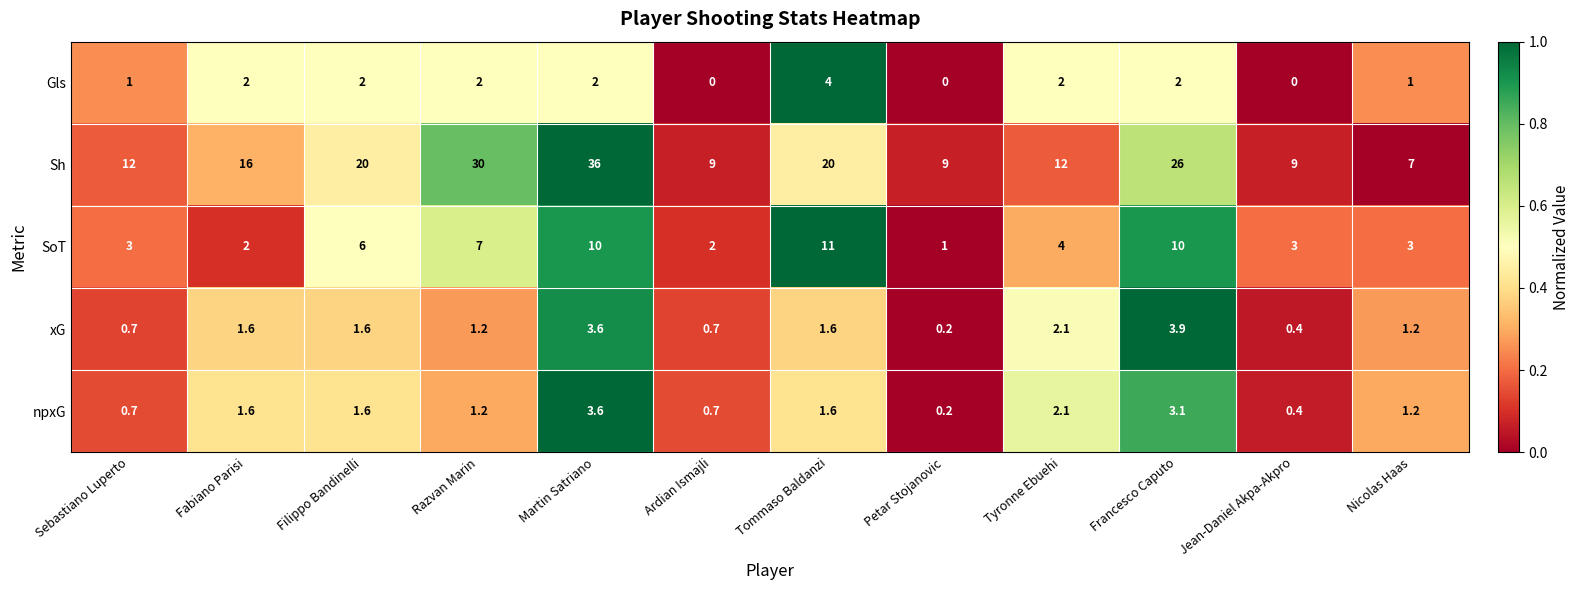

Is it true that xG equals 0.4 at Razvan Marin?

False